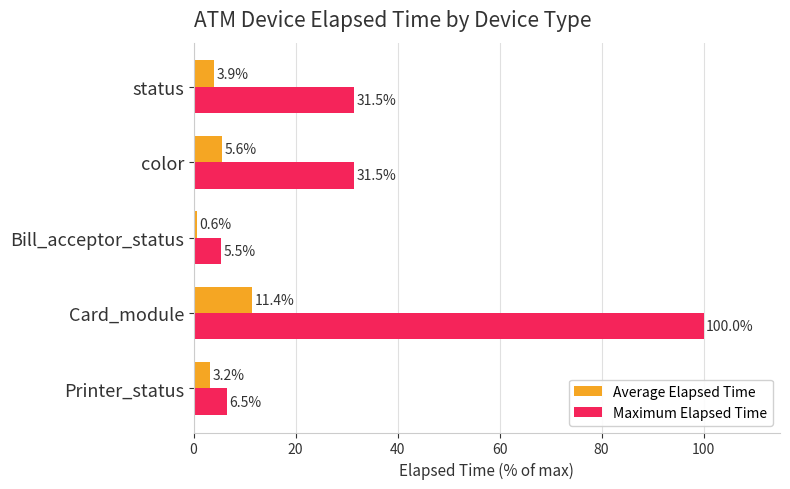

Which label corresponds to the largest value in the chart?

Card_module